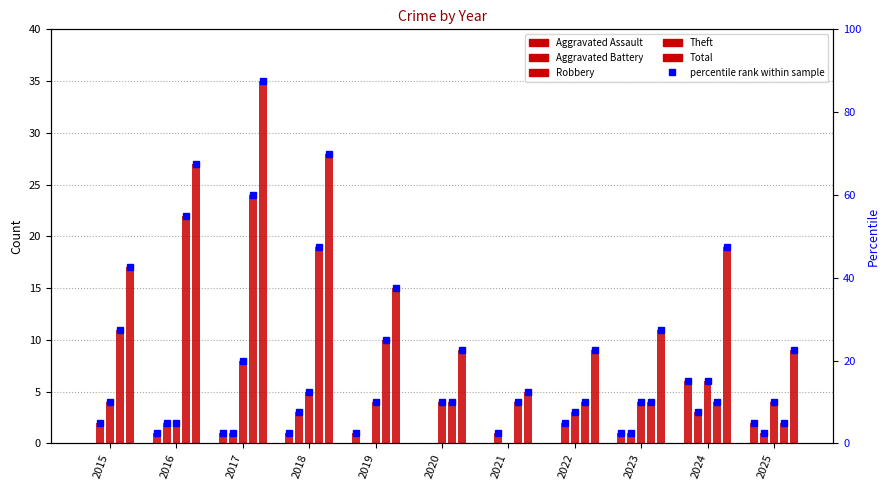

How many bars are there in each group?

5